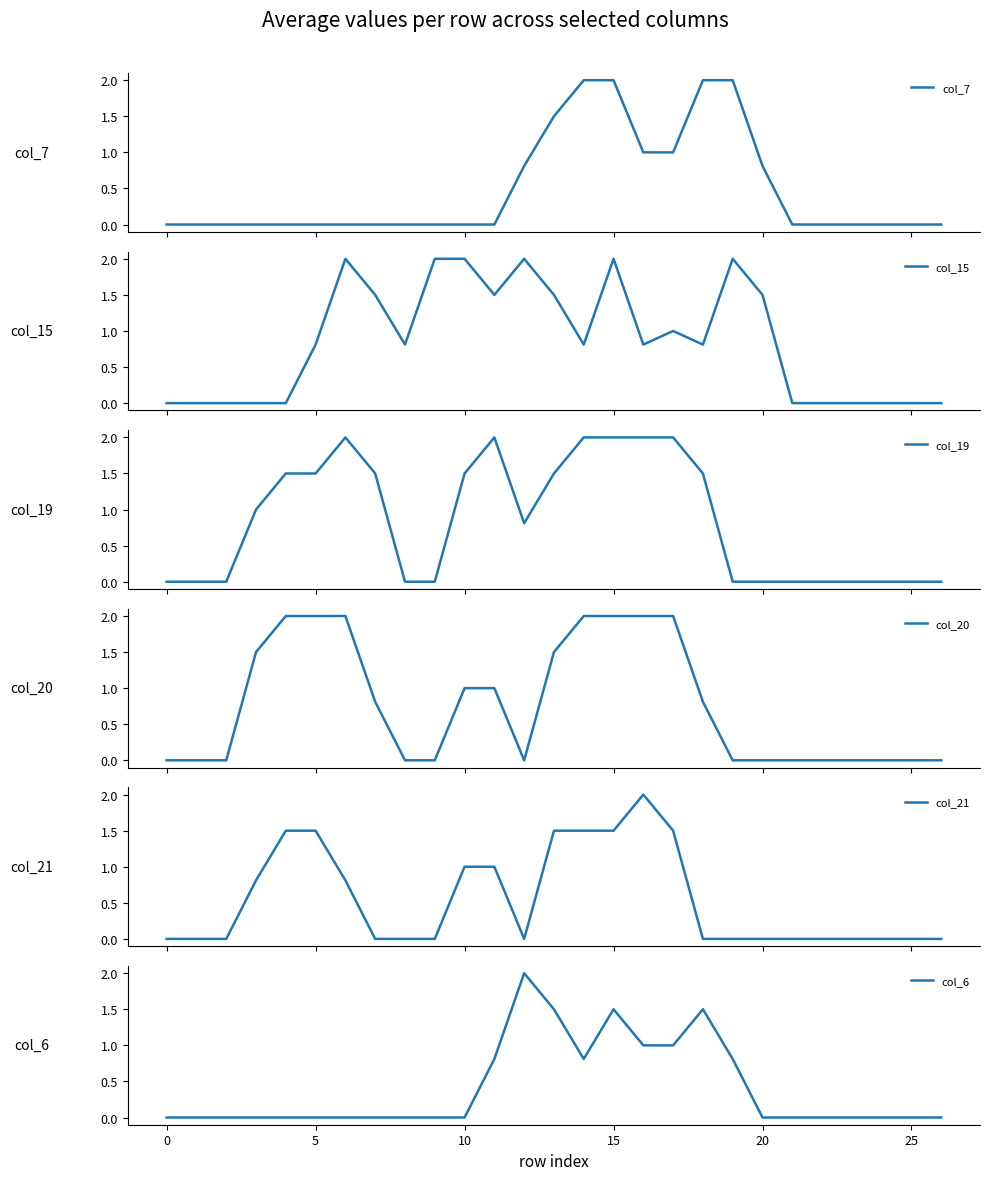

Which series has the largest total across all categories?

col_15